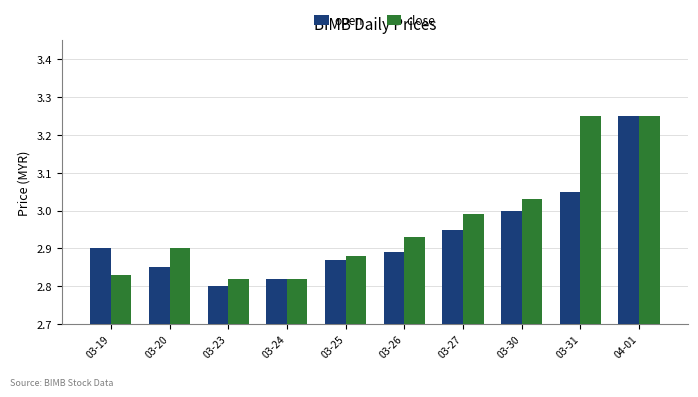

True or false: open has a value of 2.8 at 03-24.

True